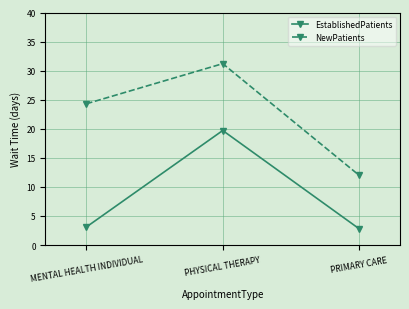

What is the maximum value for EstablishedPatients?

19.7